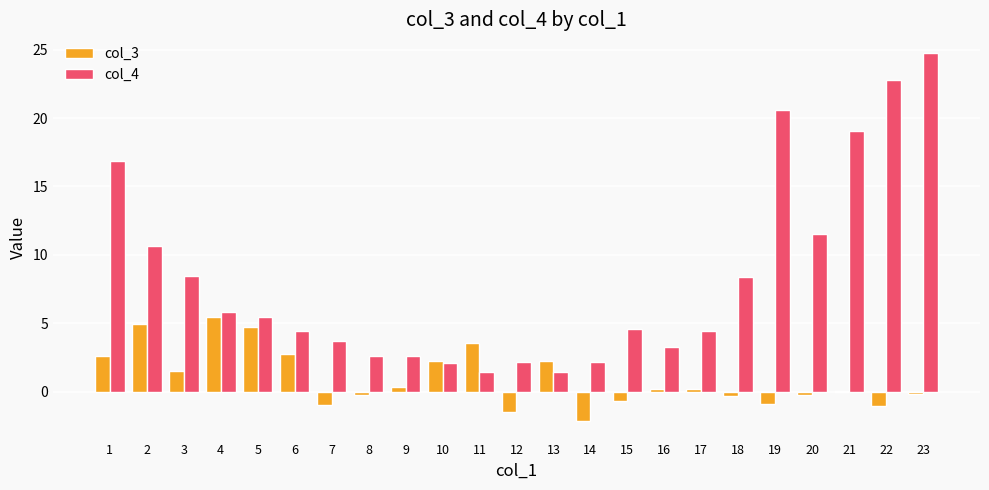

Between 6 and 14, which series saw the biggest shift?

col_3